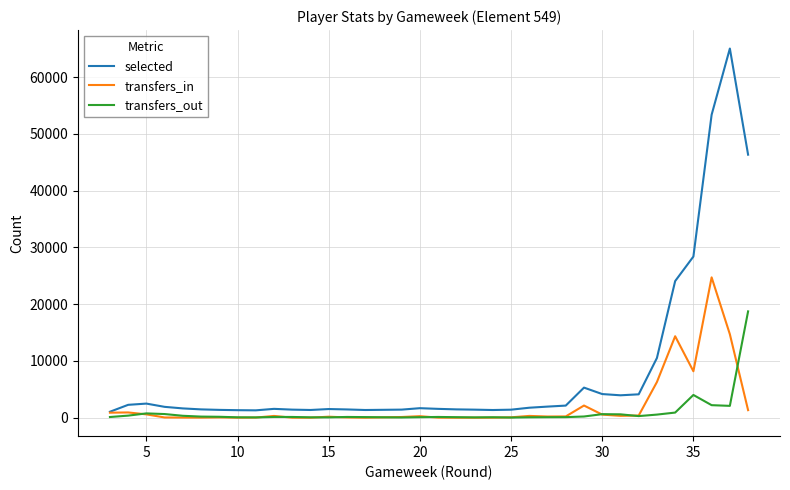

Rank the series at 35 from highest to lowest value.

selected, transfers_in, transfers_out